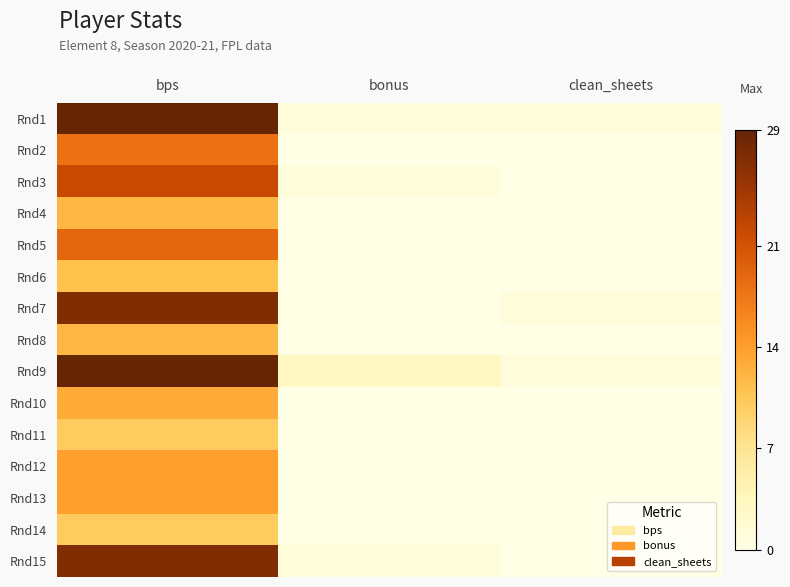

At bonus, list the series in order from smallest to largest.

Rnd2, Rnd4, Rnd5, Rnd6, Rnd7, Rnd8, Rnd10, Rnd11, Rnd12, Rnd13, Rnd14, Rnd1, Rnd3, Rnd15, Rnd9